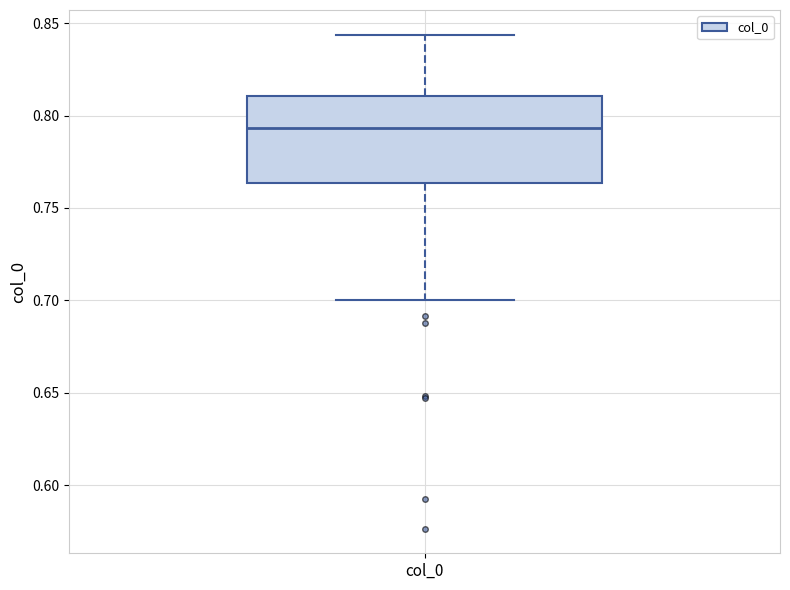

Transcribe this box plot: give where the median line is, the range the box spans, and where the two whiskers end, as read against the y-axis. The values are not printed on the chart, so give them approximately, as read against the axis.

median 0.795, box 0.765 to 0.810, whiskers 0.700 to 0.845